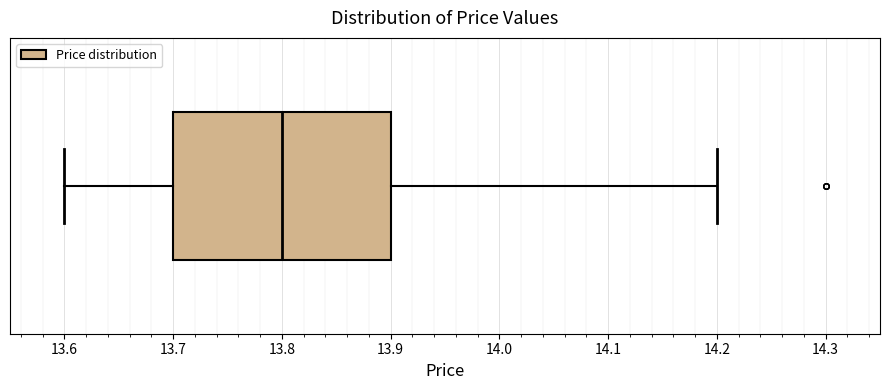

Transcribe this box plot: give where the median line is, the range the box spans, and where the two whiskers end, as read against the x-axis. The values are not printed on the chart, so give them approximately, as read against the axis.

median 13.8, box 13.7 to 13.9, whiskers 13.6 to 14.2